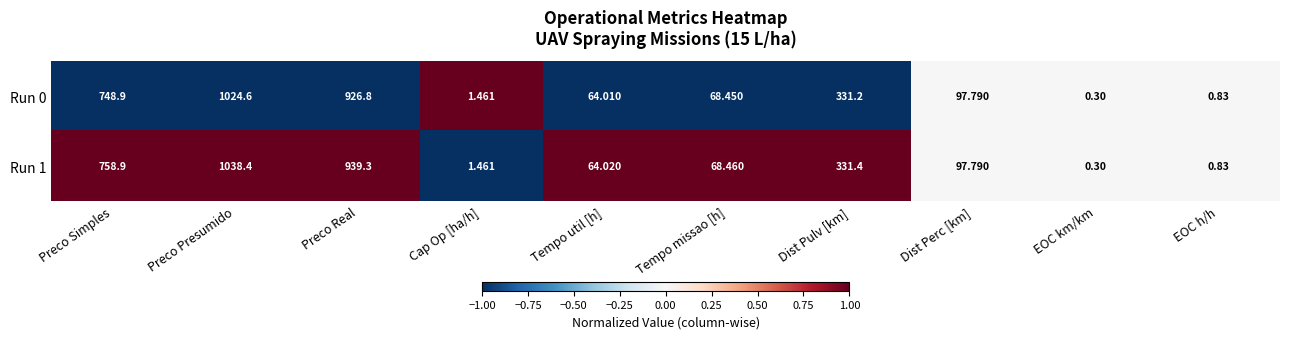

Where is Run 0 nearest to the value 512?

Dist Pulv [km]